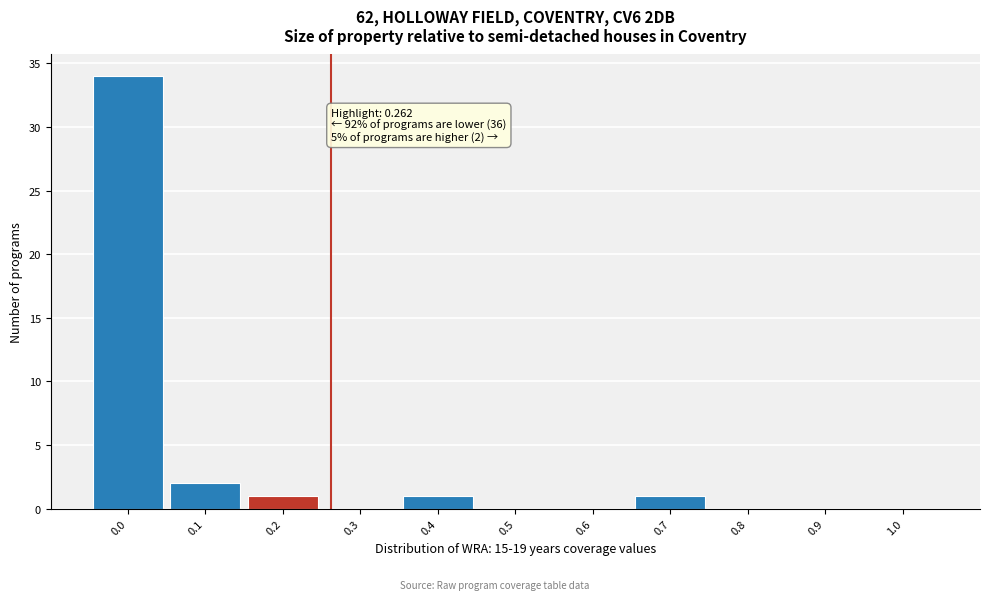

Reading left to right, list all the values displayed in this chart.

0.0=34	0.1=2	0.2=1	0.3=0	0.4=1	0.5=0	0.6=0	0.7=1	0.8=0	0.9=0	1.0=0